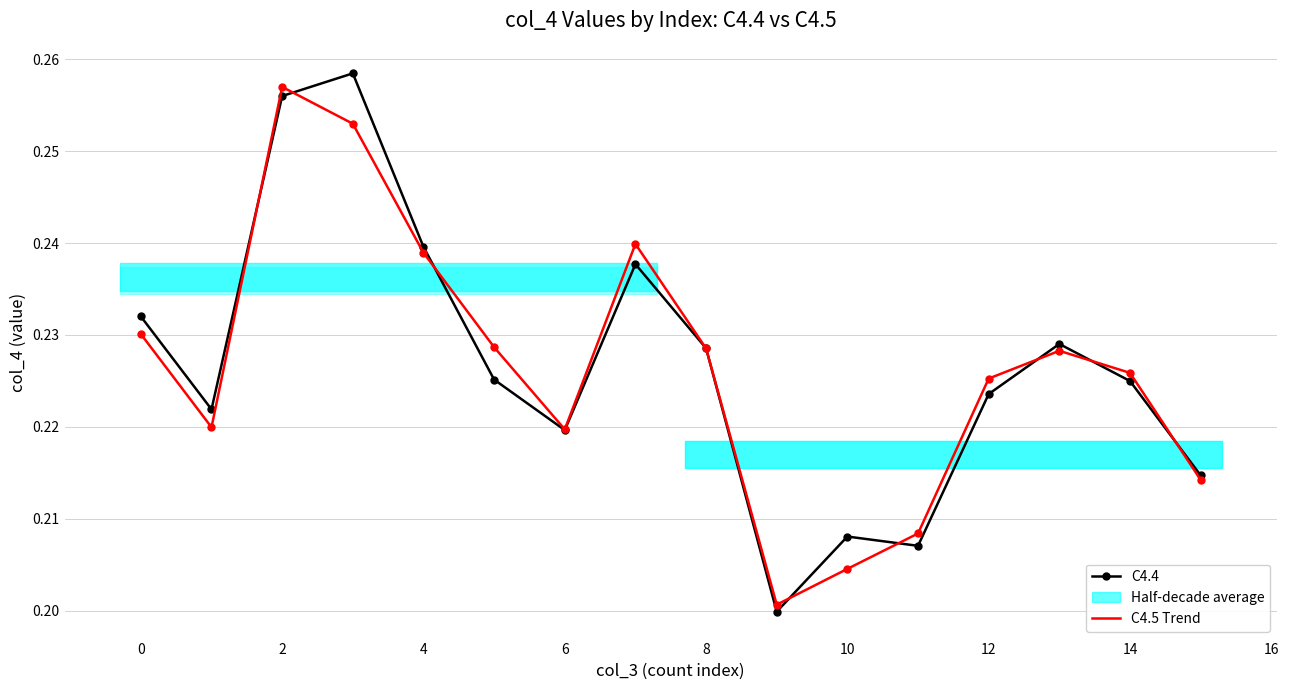

True or false: C4.5 Trend has a value of 0.2 at 15.

True